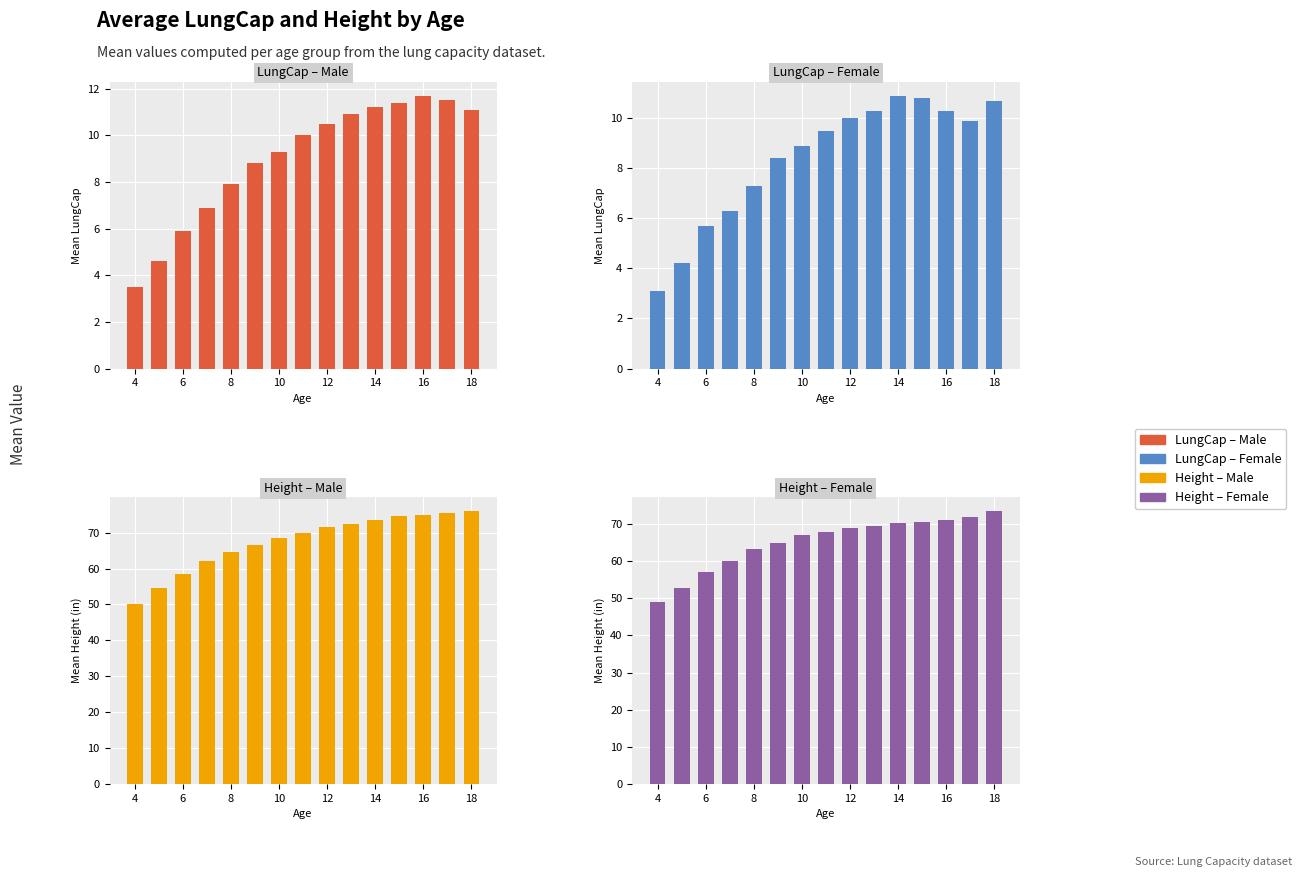

Reading left to right, extract all data points from this chart.

LungCap – Male: 3.5	4.6	5.9	6.9	7.9	8.8	9.3	10.0	10.5	10.9	11.2	11.4	11.7	11.5	11.1
LungCap – Female: 3.1	4.2	5.7	6.3	7.3	8.4	8.9	9.5	10.0	10.3	10.9	10.8	10.3	9.9	10.7
Height – Male: 50.0	54.5	58.5	62.0	64.5	66.5	68.5	70.0	71.5	72.5	73.5	74.5	75.0	75.5	76.0
Height – Female: 49.0	52.8	57.0	60.0	63.2	65.0	67.0	67.8	68.9	69.5	70.2	70.5	71.0	72.0	73.5